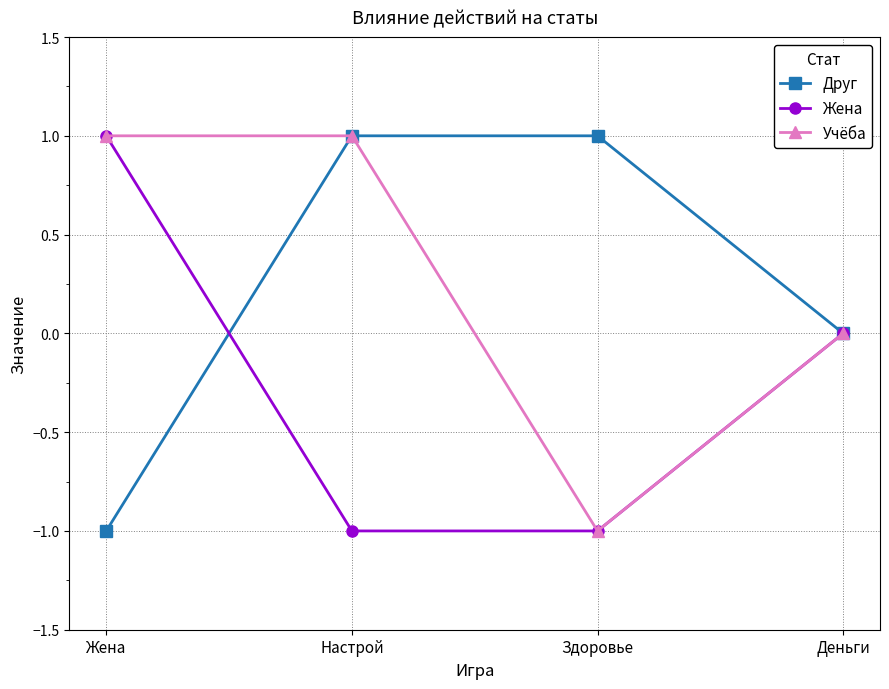

What is the label of the 3rd point from the right?

Настрой